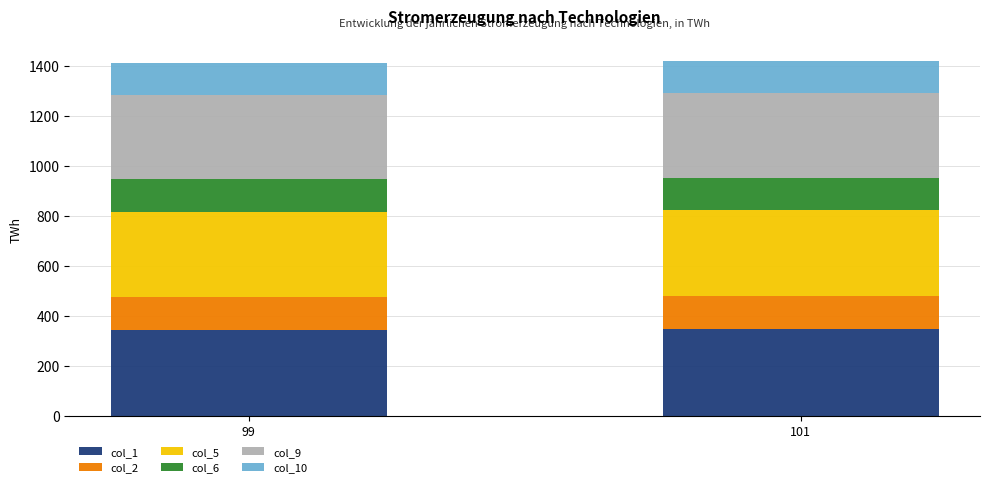

What is the total value across all series at 99?

1409.9